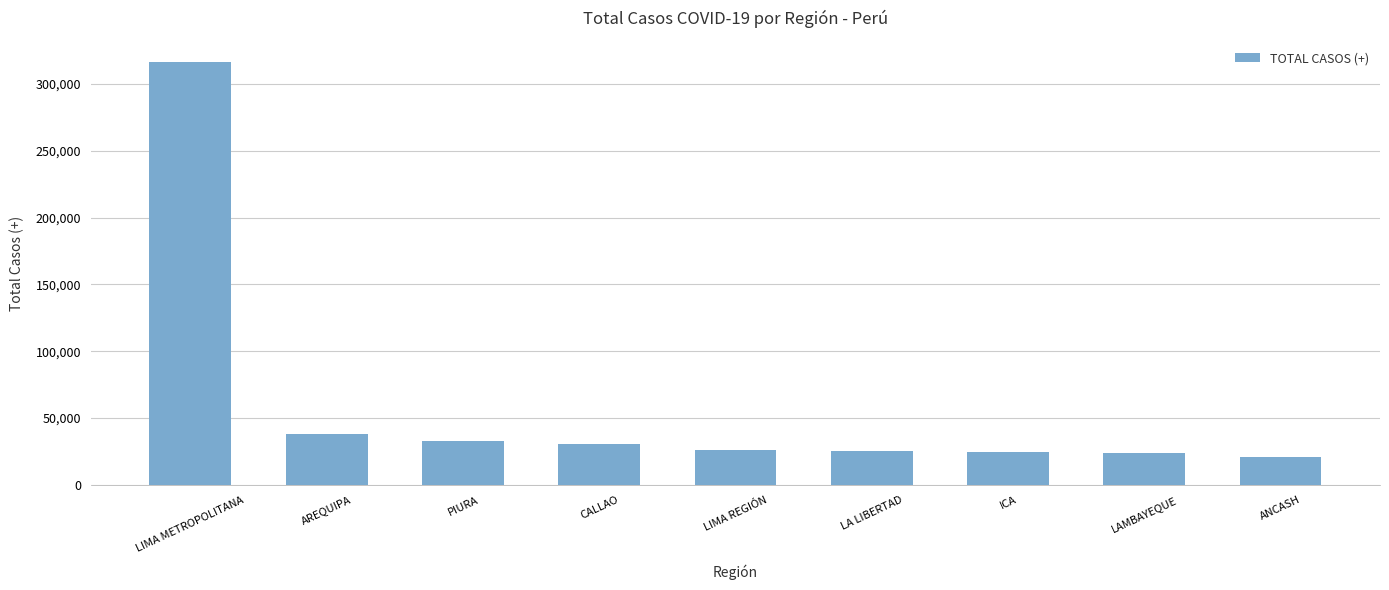

The value at ANCASH is 20649. True or false?

True